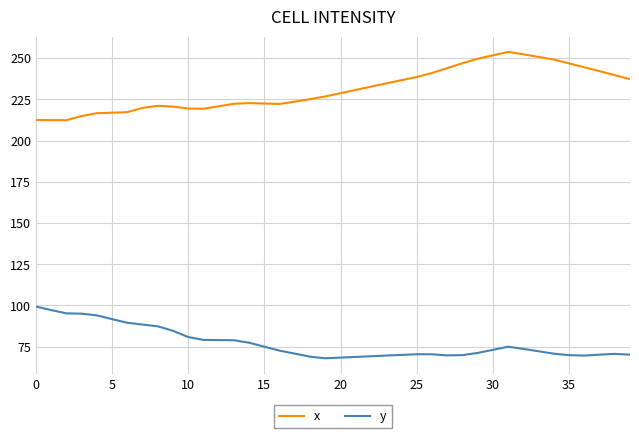

What is the smallest value displayed?

68.0